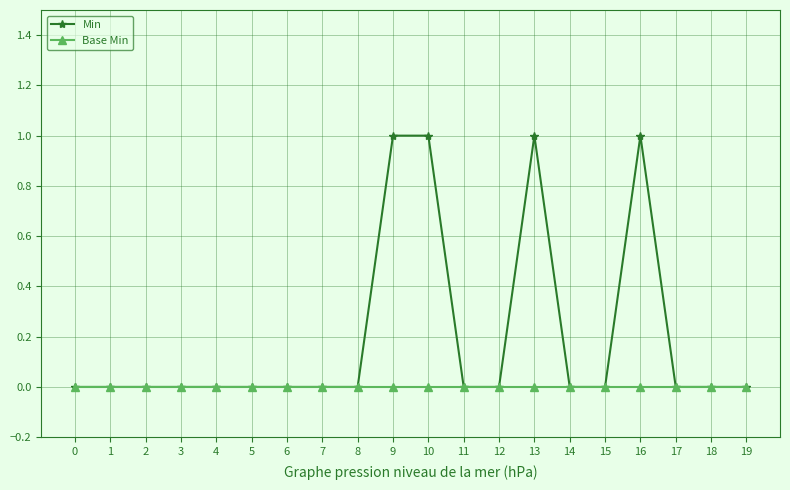

Between 9 and 15, which series saw the biggest shift?

Min